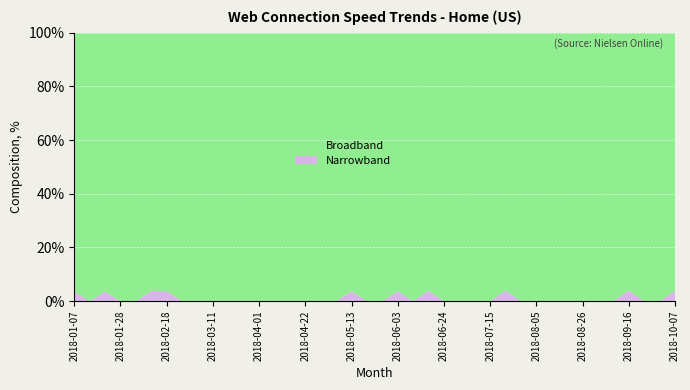

Reading right to left, list all the values displayed in this chart.

means: 3.9	0.0	0.0	3.9	0.0	0.0	0.0	0.0	0.0	0.0	0.0	3.9	0.0	0.0	0.0	0.0	3.9	0.0	3.7	0.0	0.0	3.7	0.0	0.0	0.0	0.0	0.0	0.0	0.0	0.0	0.0	0.0	0.0	3.7	3.8	0.0	0.0	3.6	0.0	3.5
complement: 96.2	100.0	100.0	96.1	100.0	100.0	100.0	100.0	100.0	100.0	100.0	96.1	100.0	100.0	100.0	100.0	96.2	100.0	96.3	100.0	100.0	96.3	100.0	100.0	100.0	100.0	100.0	100.0	100.0	100.0	100.0	100.0	100.0	96.3	96.2	100.0	100.0	96.4	100.0	96.5